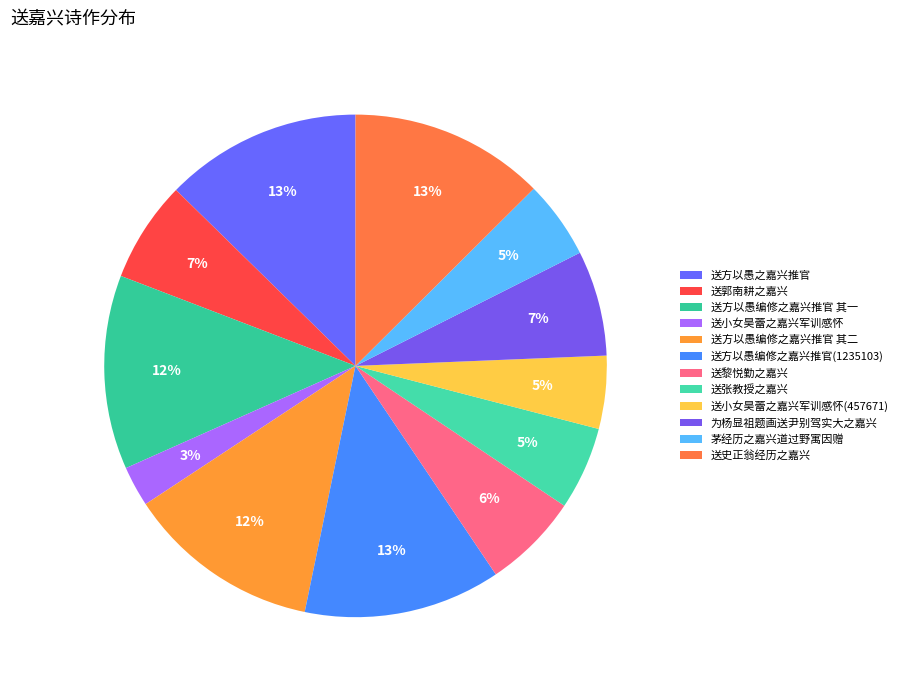

True or false: 送张教授之嘉兴 accounts for 1% of the total.

False